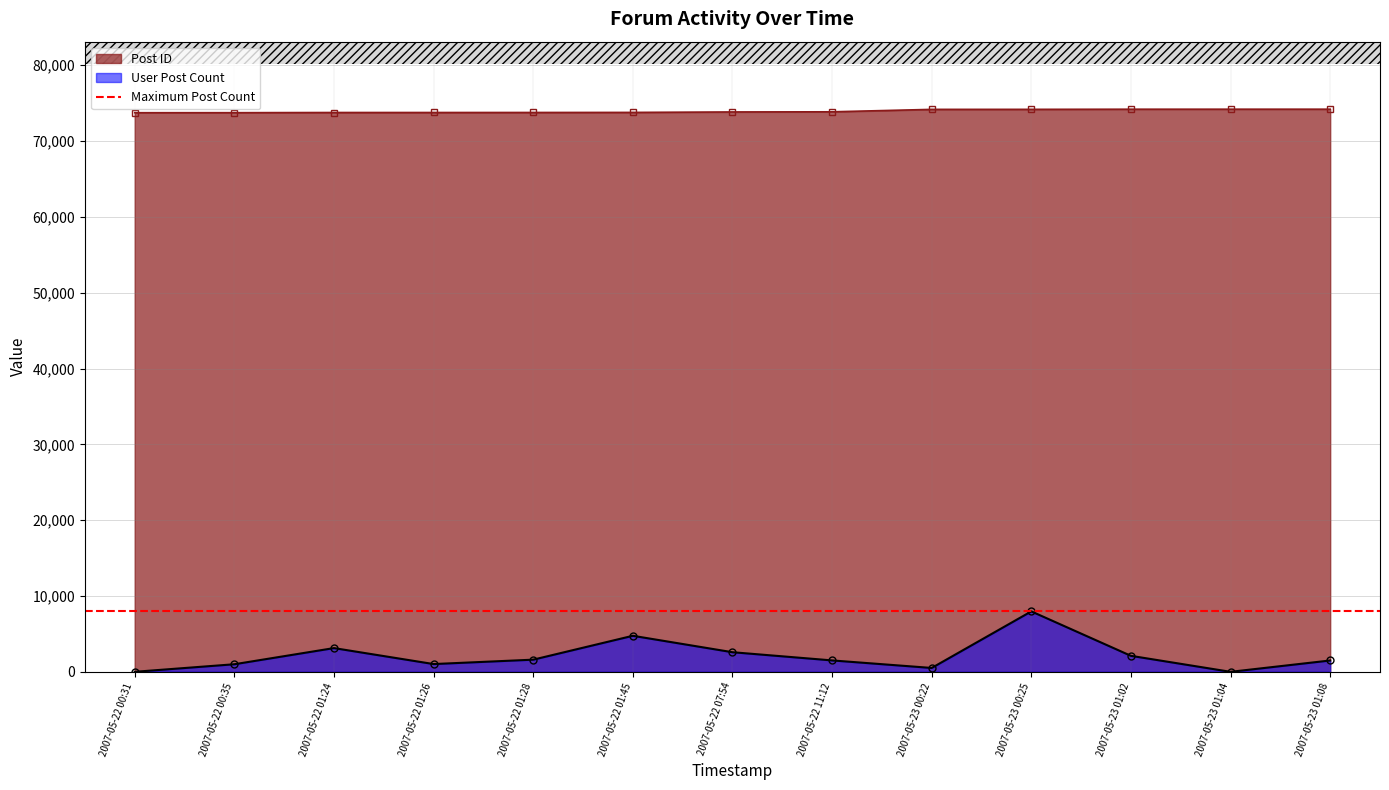

What position from the right is 2007-05-23 01:02?

3